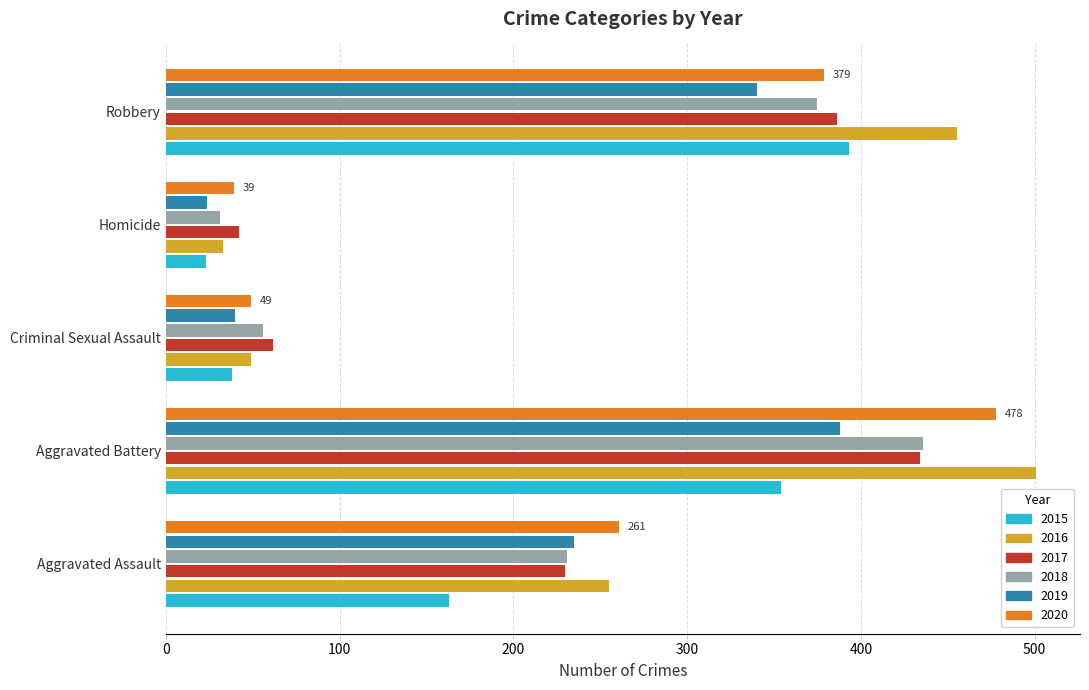

What is the difference between the highest and lowest values at Homicide?

19